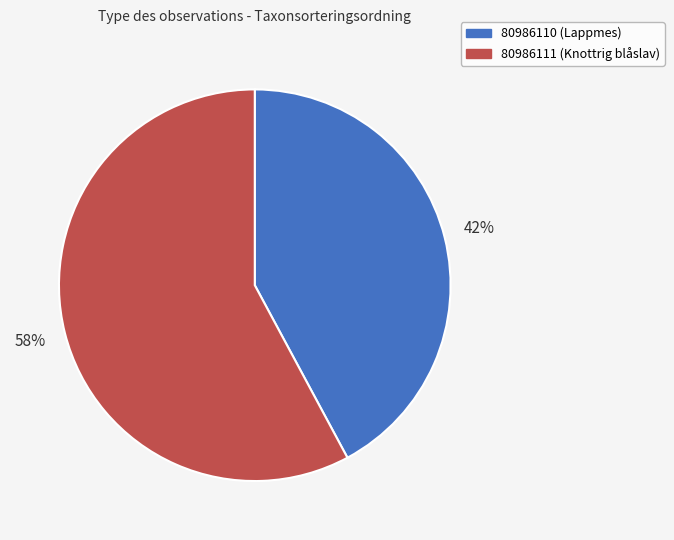

Rank the categories by value from highest to lowest.

80986111, 80986110